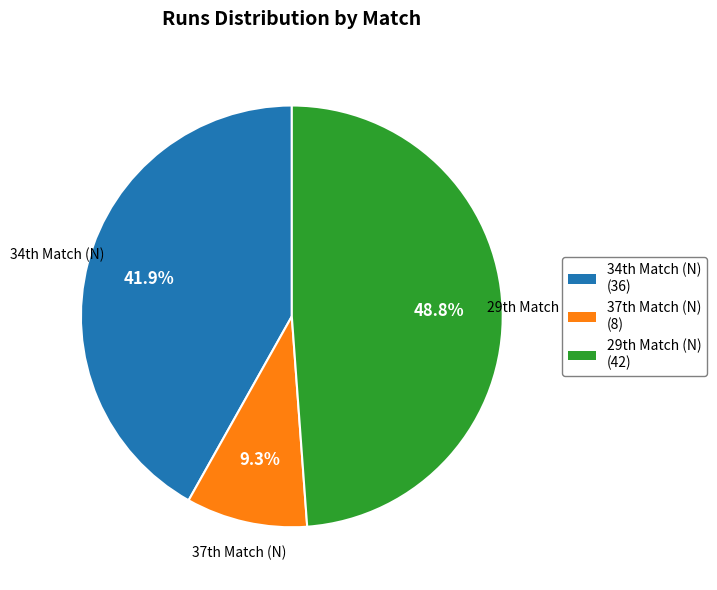

How many segments does this pie chart have?

3